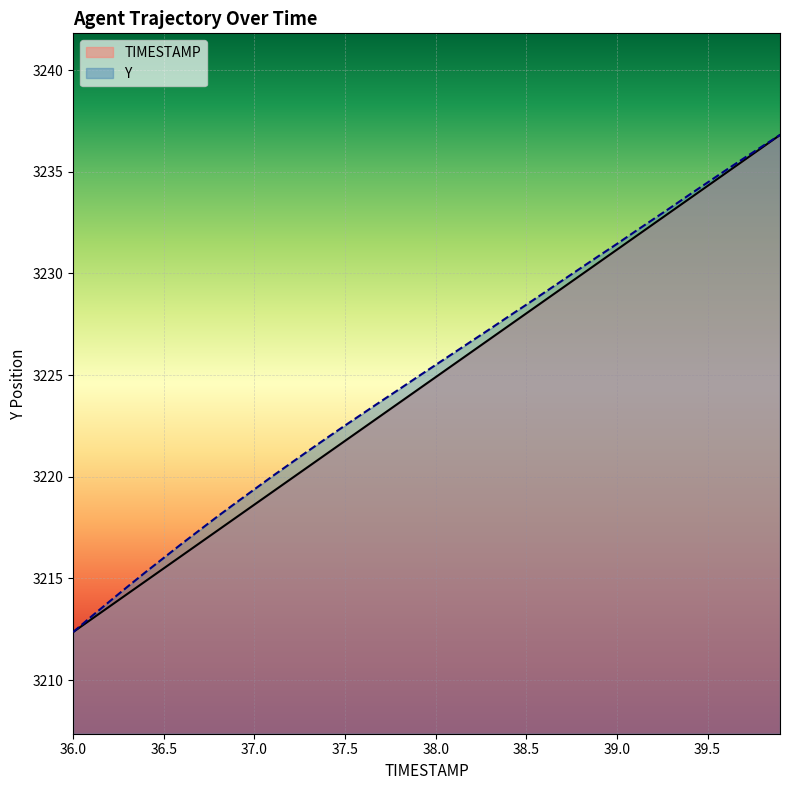

What is the difference between the second highest and second lowest values in the Y series?

23.1